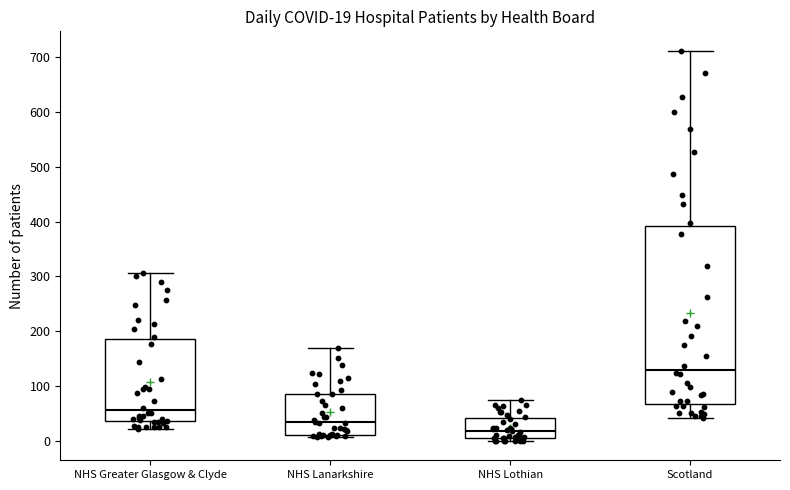

Which box has the lowest median line?

NHS Lothian